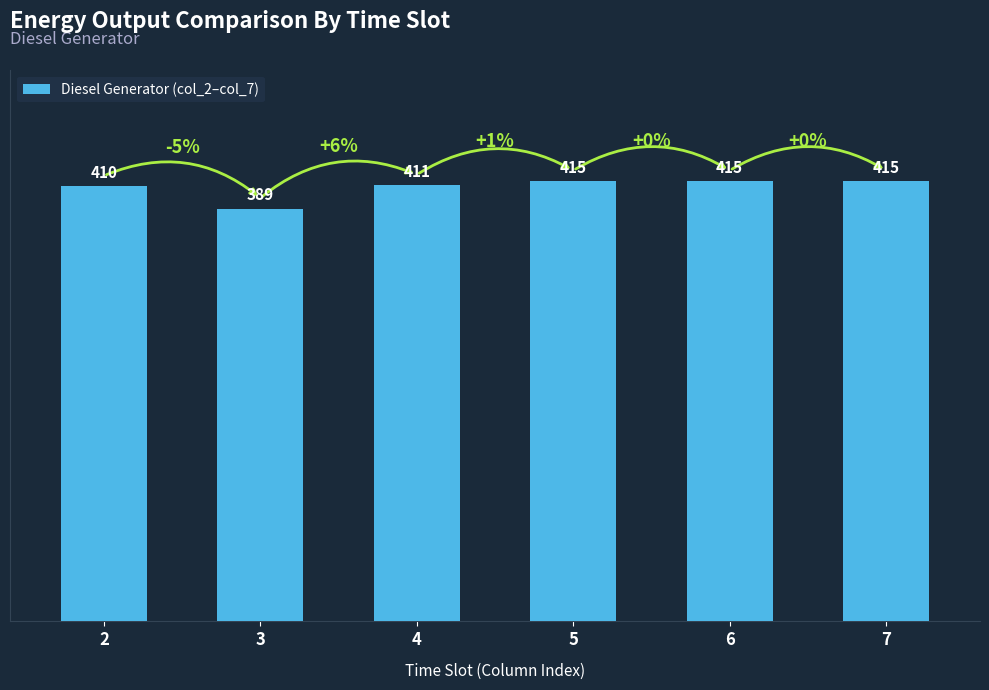

What is the average value?

409